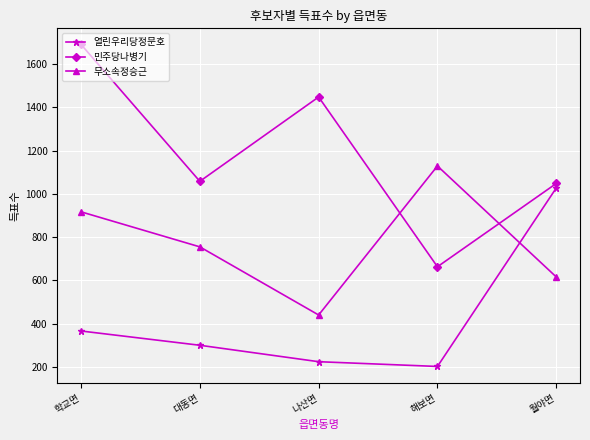

What is the difference between the 무소속정승근 values at 학교면 and 대동면?

162